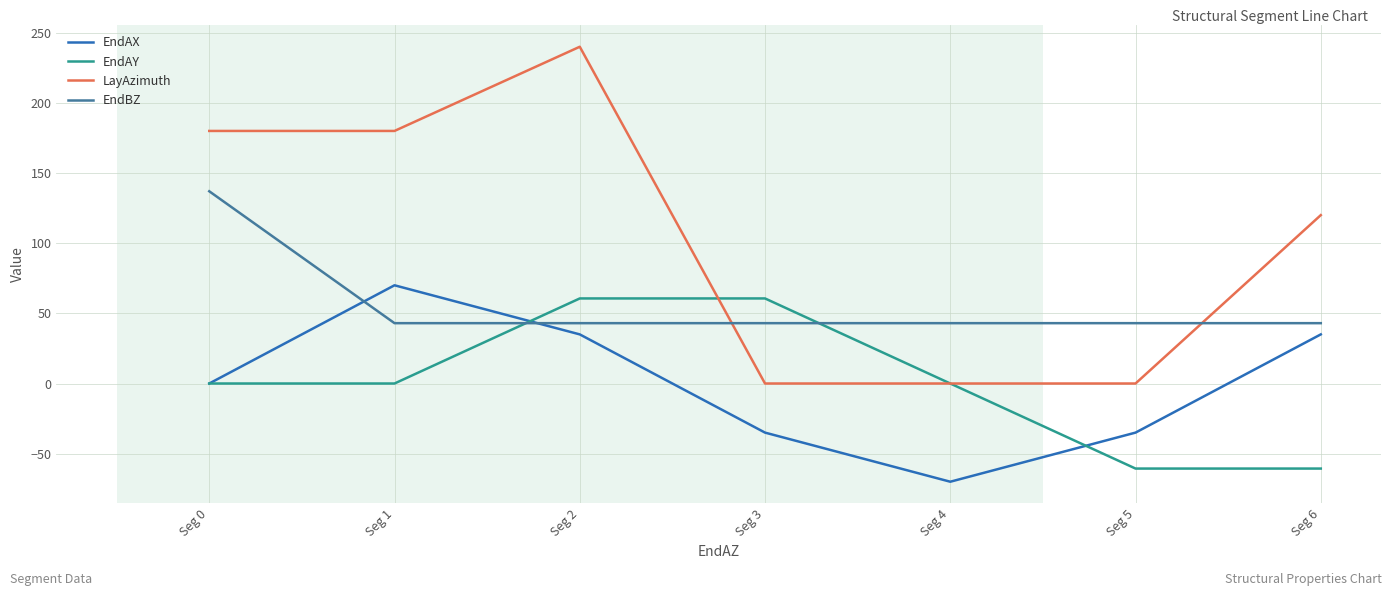

True or false: EndBZ and LayAzimuth cross at least once.

True